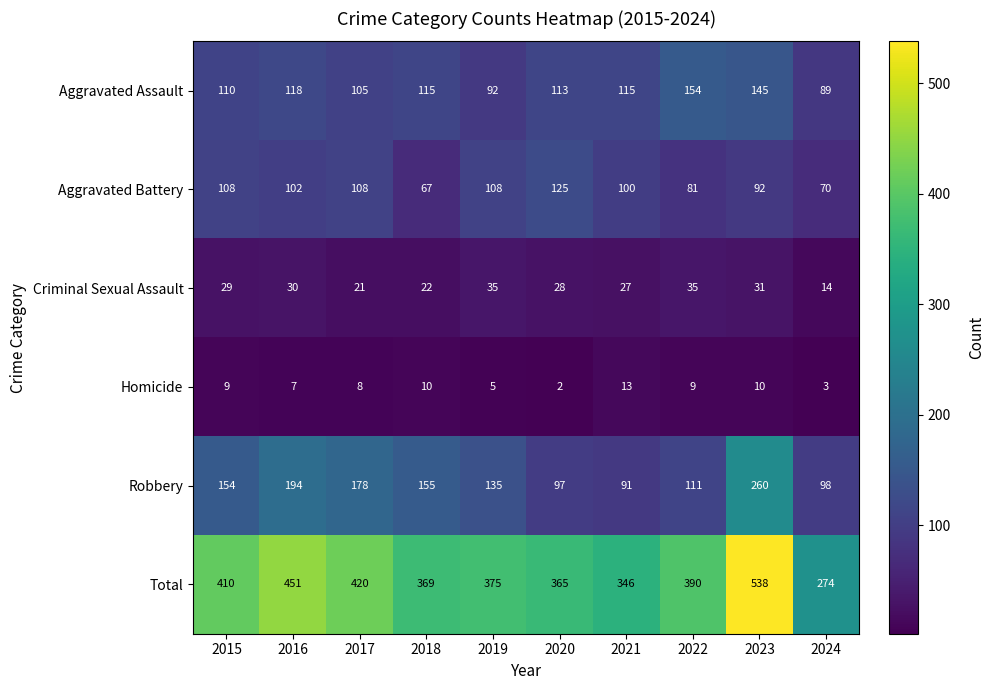

What is the sum of all Aggravated Battery values?

961